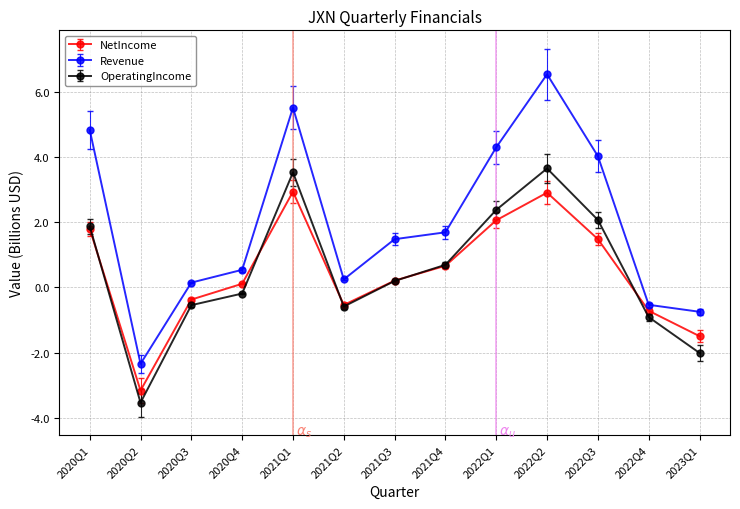

How many interior local peaks does the Revenue series have?

2